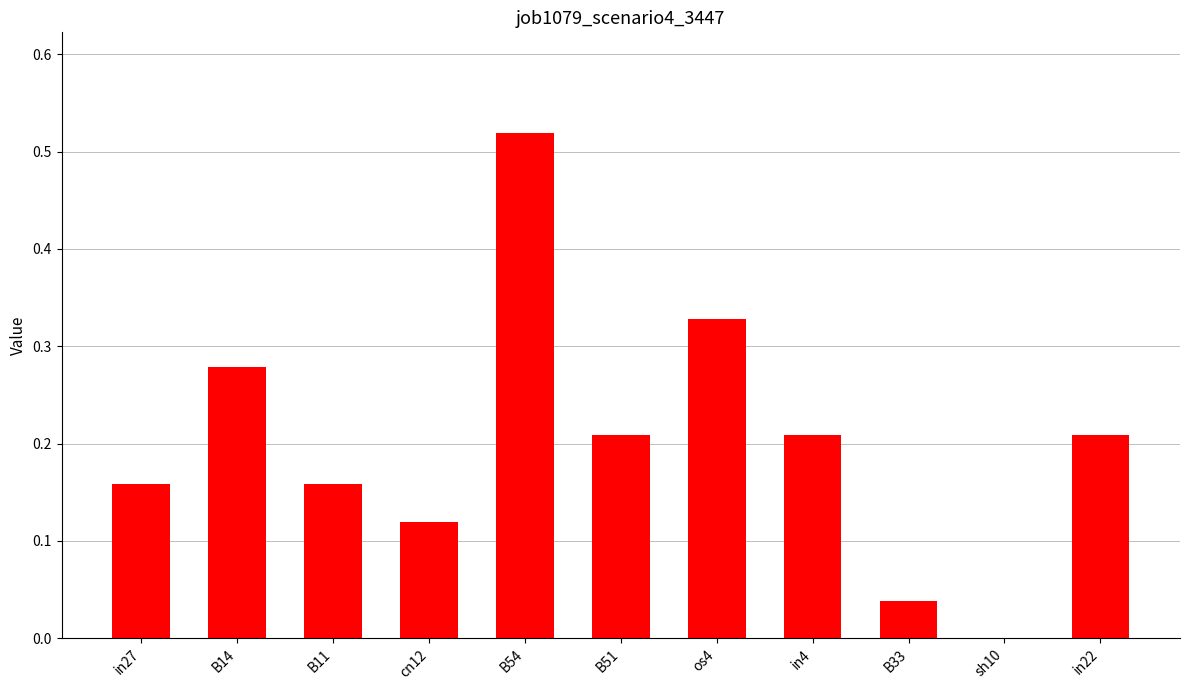

What is the change in value from os4 to B33?

-0.3